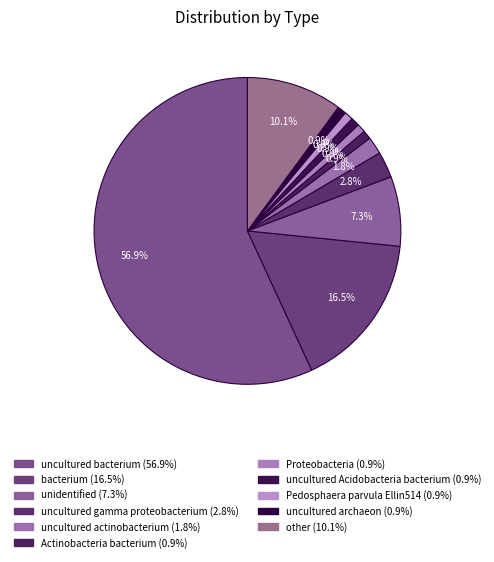

What percentage is the Pedosphaera parvula Ellin514 slice, to the nearest percent?

1%